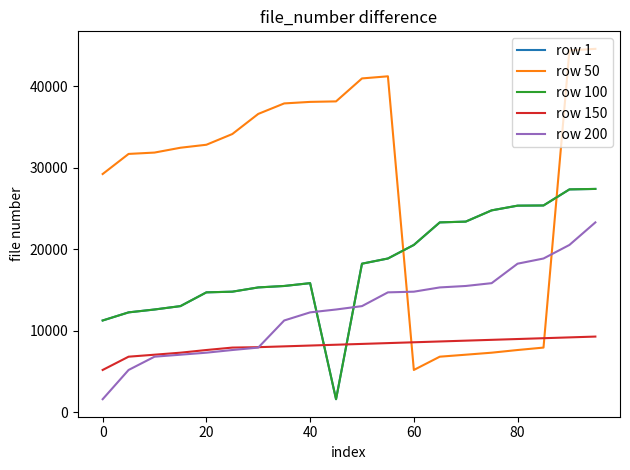

Does the chart display data point markers on the line(s)?

No